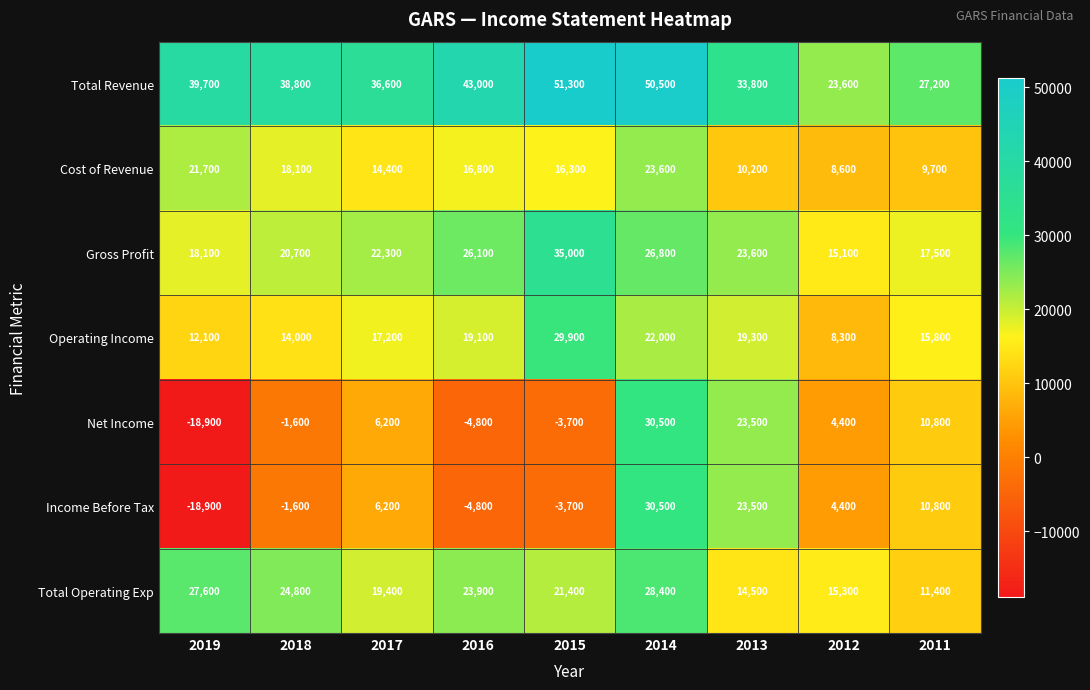

The value of Income Before Tax at 2011 is 10800. True or false?

True